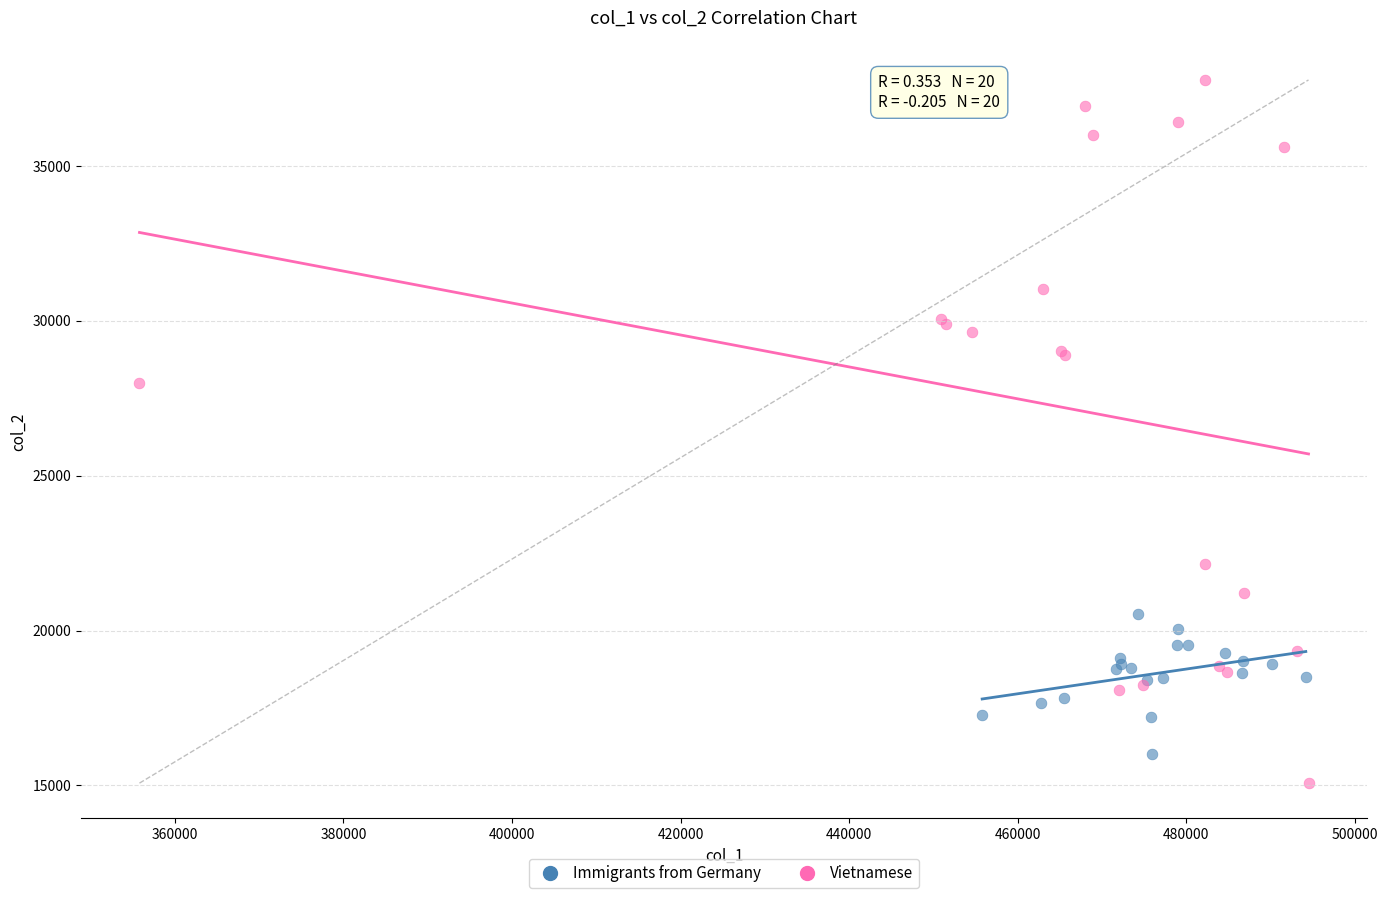

Which series reaches the maximum Y coordinate?

Vietnamese